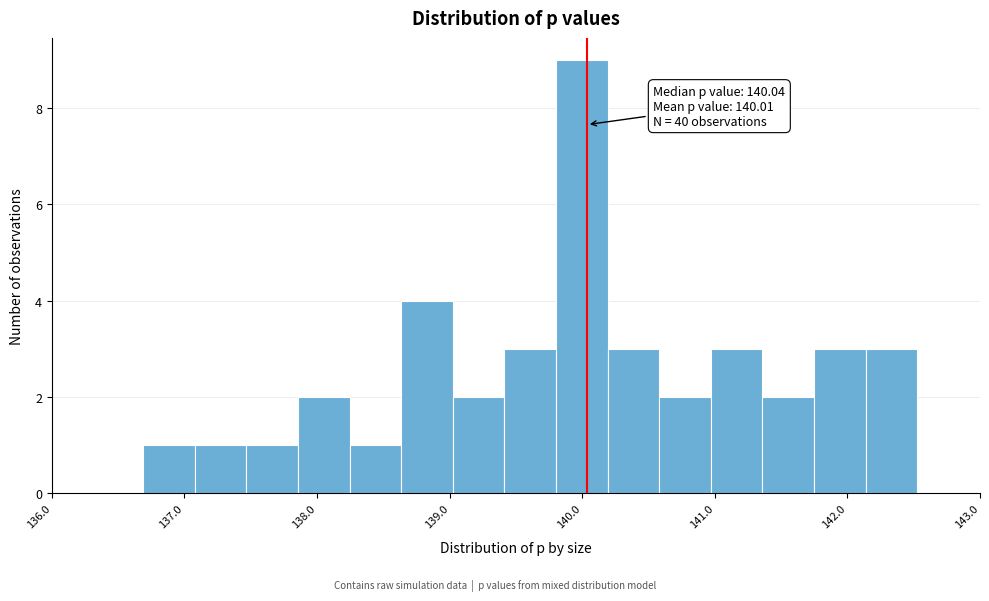

Around what value on the x-axis is the tallest bar? Give the approximate position of its centre, as read against the axis.

140.0